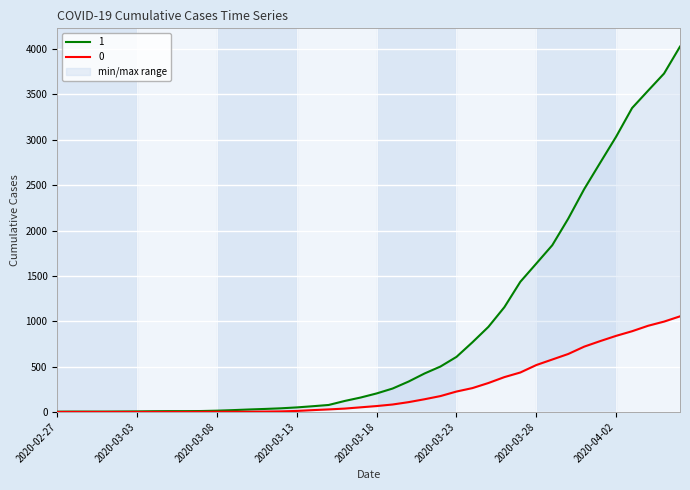

True or false: 1 and 0 intersect in this chart.

False